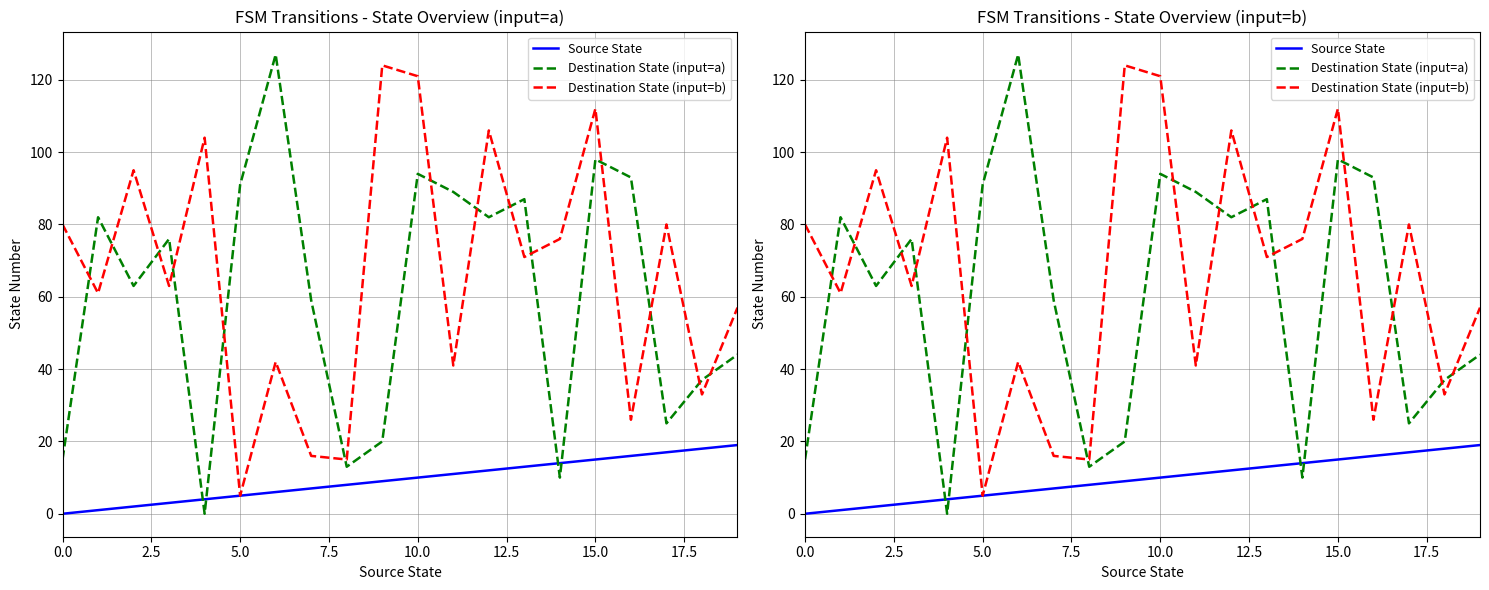

Reading left to right, list all the values displayed in this chart.

Source State: 0	1	2	3	4	5	6	7	8	9	10	11	12	13	14	15	16	17	18	19
Destination State (input=a): 15	82	63	76	0	91	127	59	13	20	94	89	82	87	10	98	93	25	37	44
Destination State (input=b): 80	61	95	63	104	5	42	16	15	124	121	41	106	71	76	112	26	80	33	57